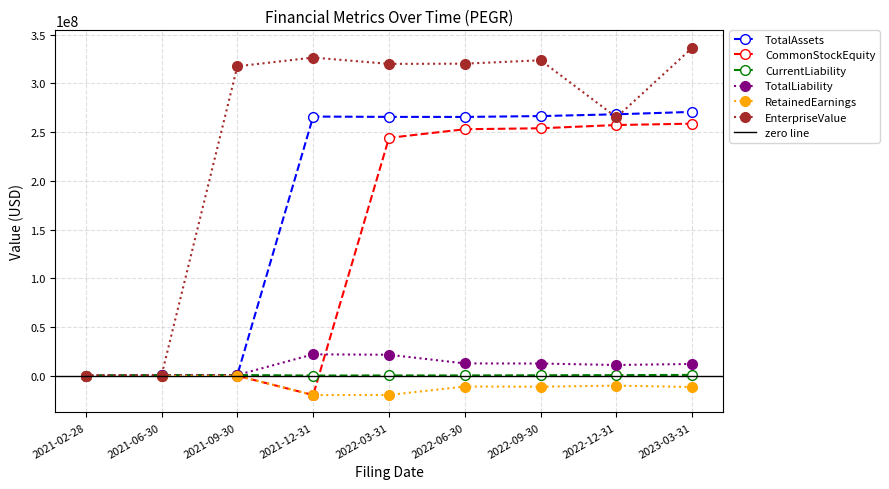

What is the minimum value for TotalAssets?

129368.0